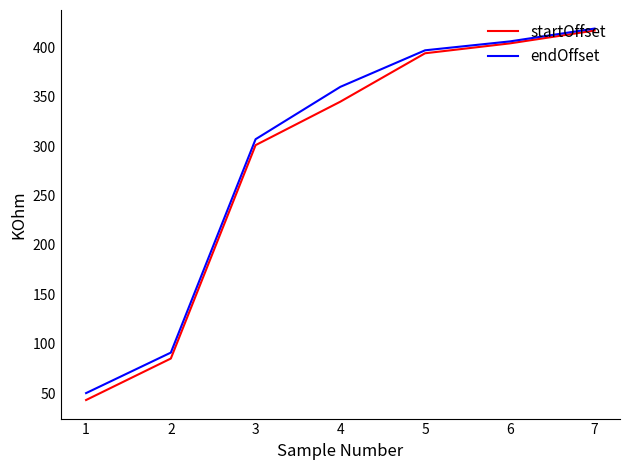

Read the startOffset value at 5, to the nearest 10.

390